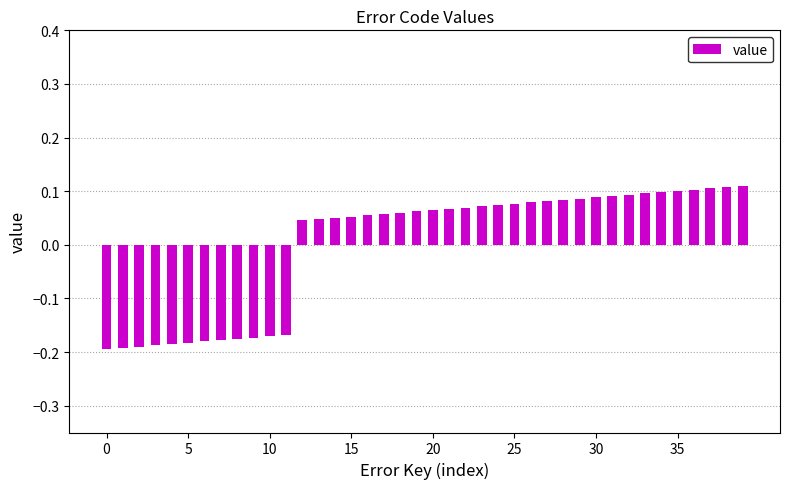

Are the bars horizontal?

No